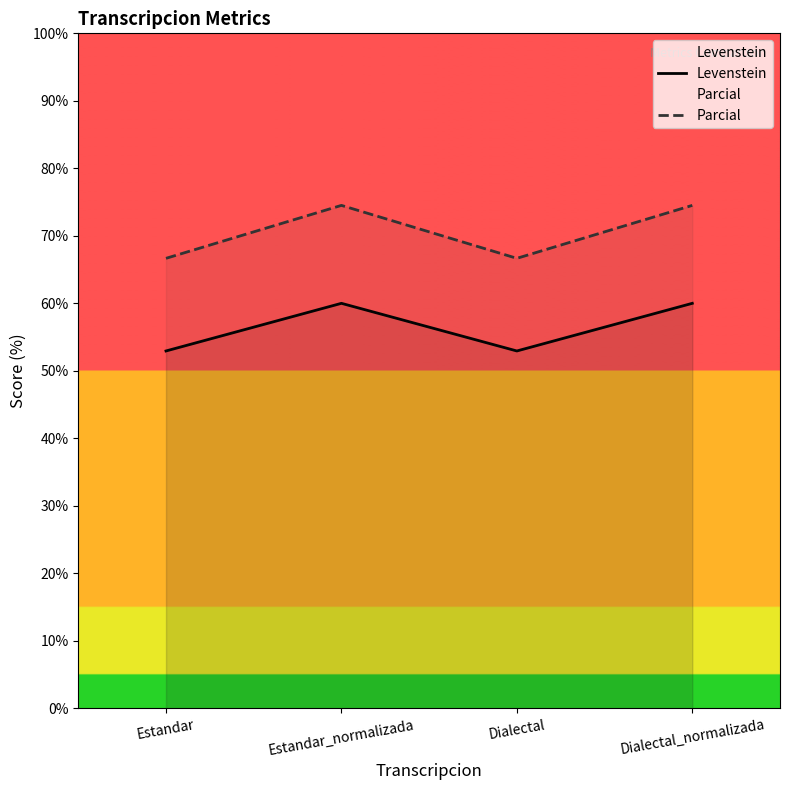

Rank the series by their maximum value, from lowest to highest.

Levenstein, Parcial